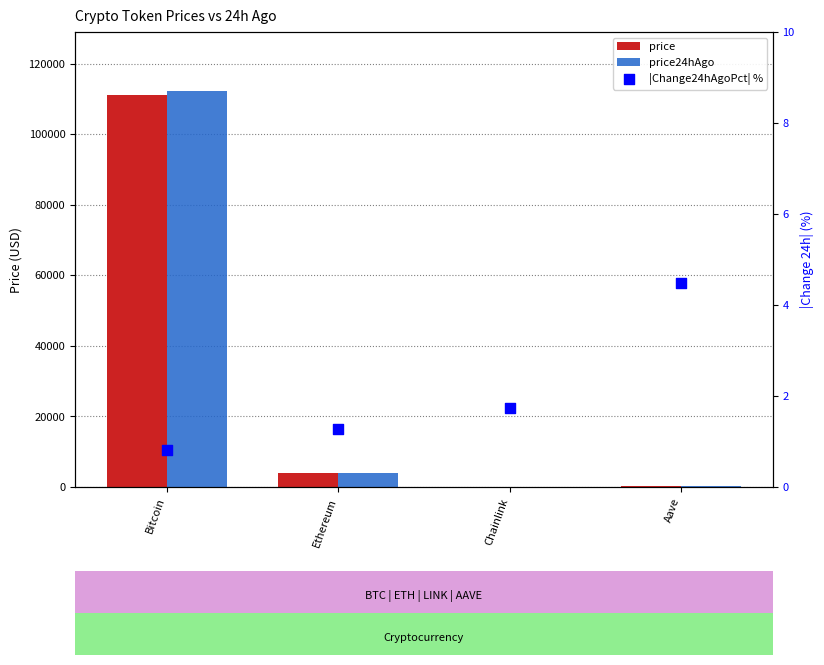

Which series has the largest Y range (max minus min)?

price24hAgo